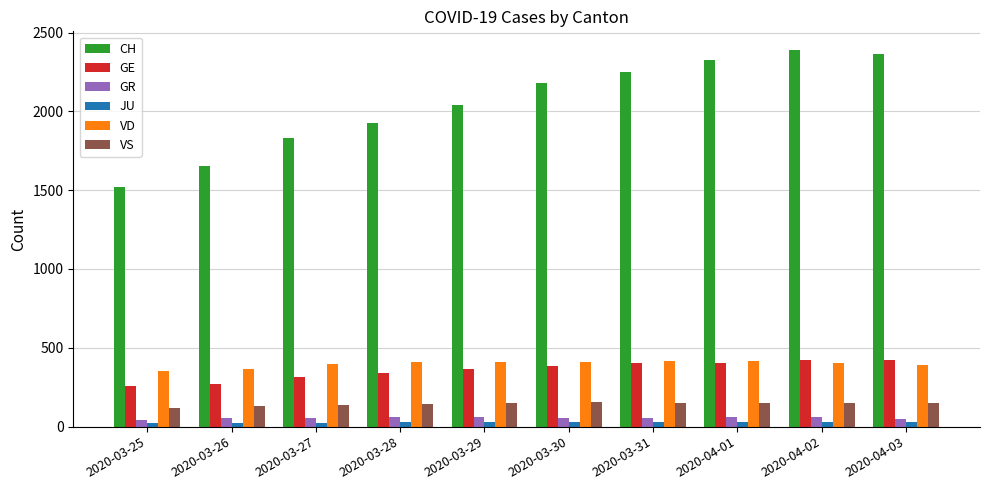

What position from the left is 2020-03-25?

1